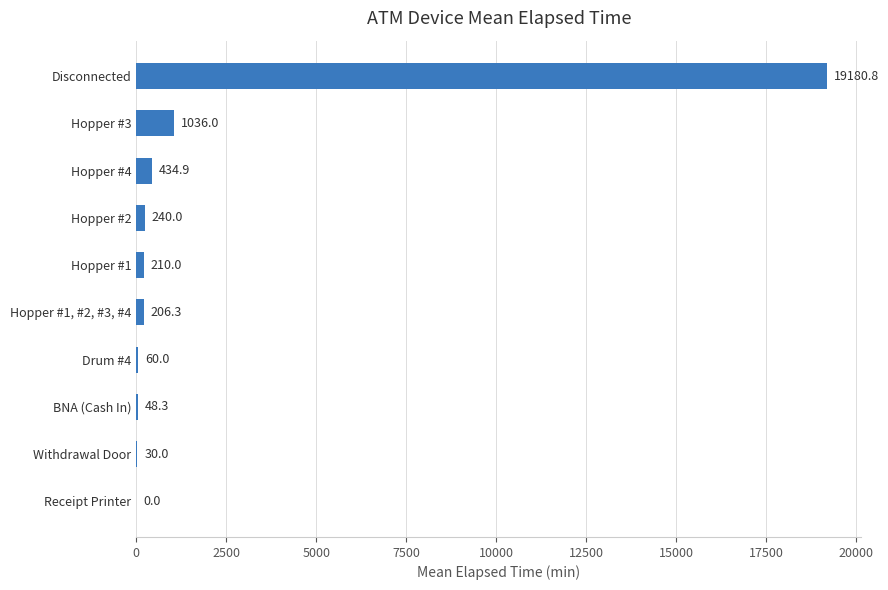

At which label is the value closest to 9590?

Hopper #3